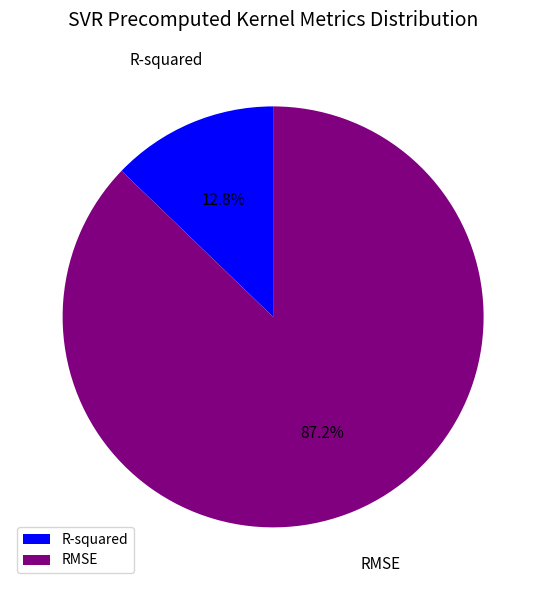

To the nearest percent, what is the average slice percentage?

50%